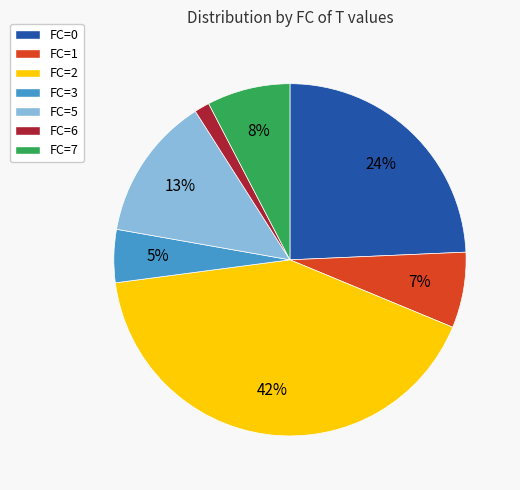

Which has a higher value, FC=6 or FC=5?

FC=5